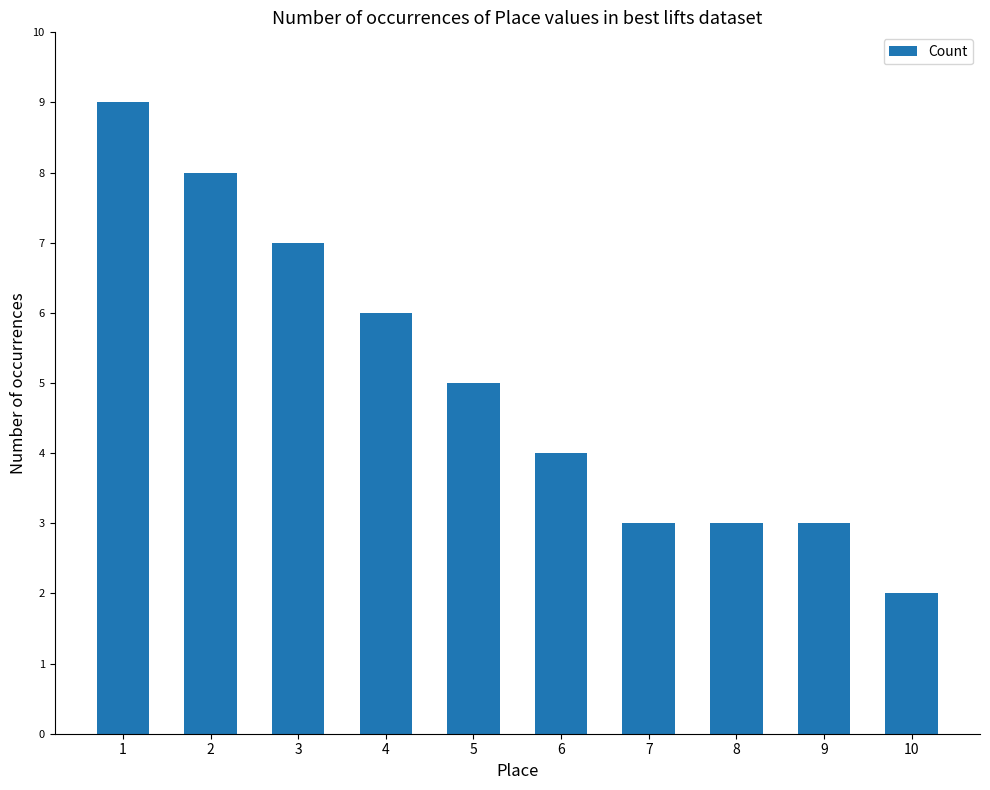

True or false: the data shows 5 at 5.

True